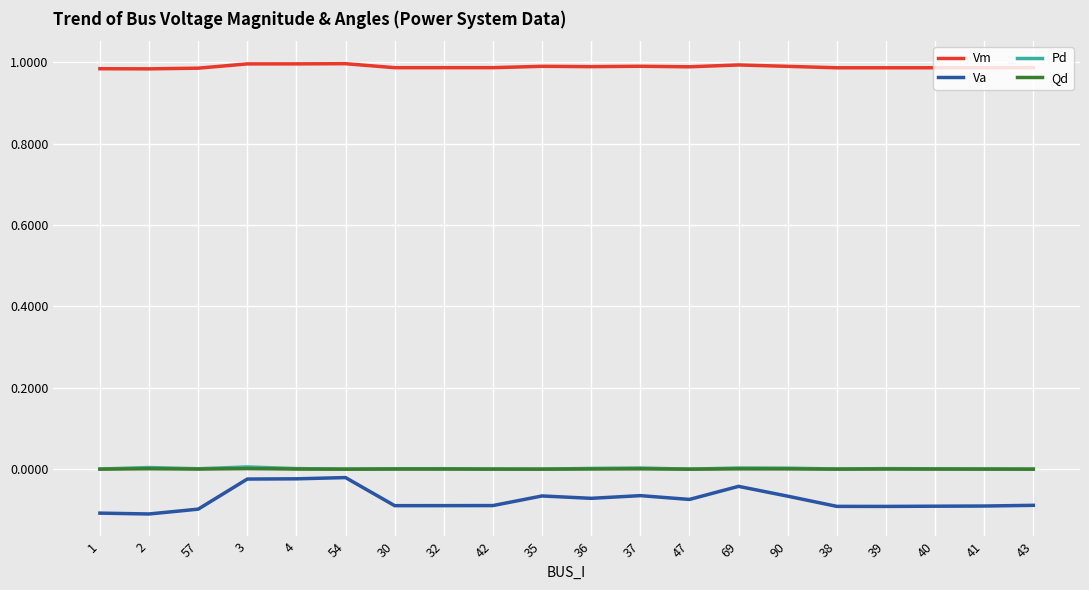

The Qd series shows 0.0 at 42. True or false?

True